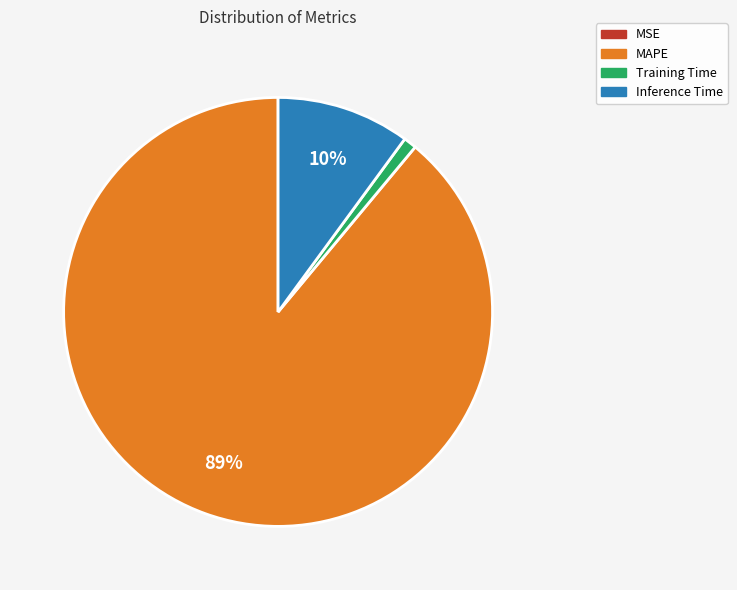

Is there a majority slice in this chart?

Yes